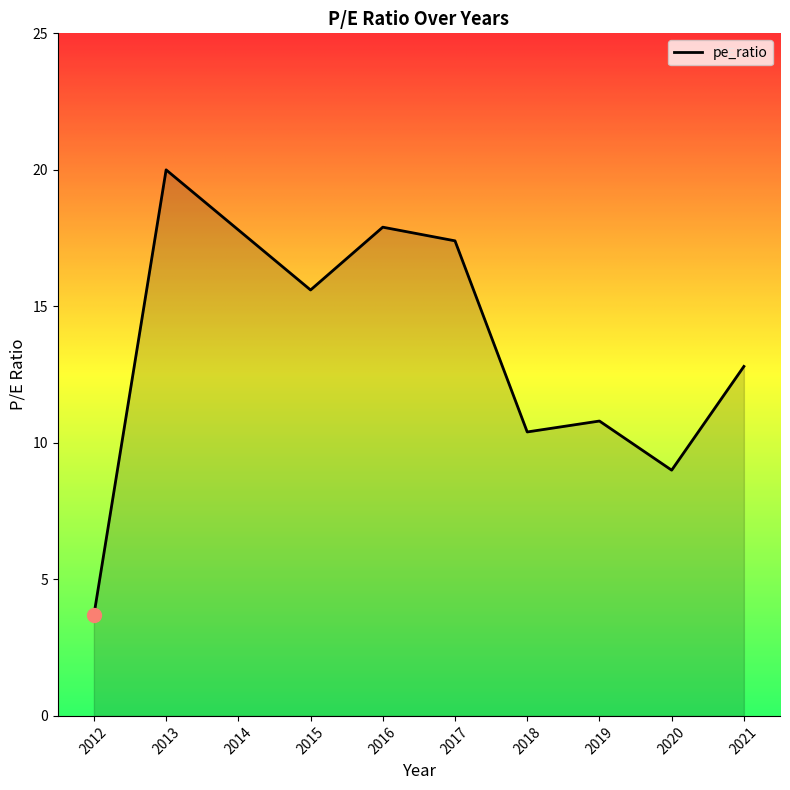

Read the value at 2017.

17.4